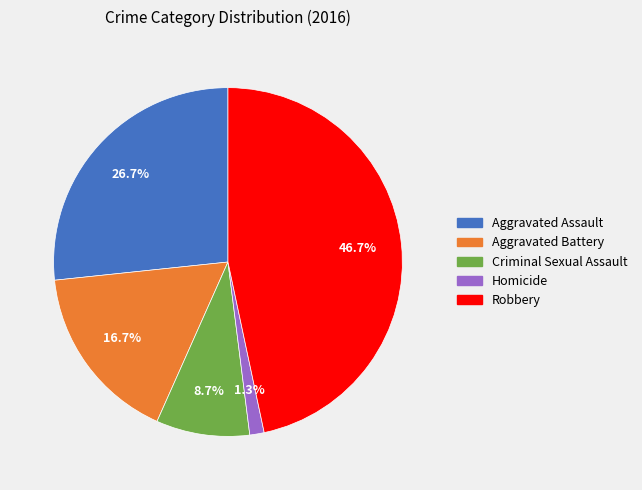

How many segments does this pie chart have?

5